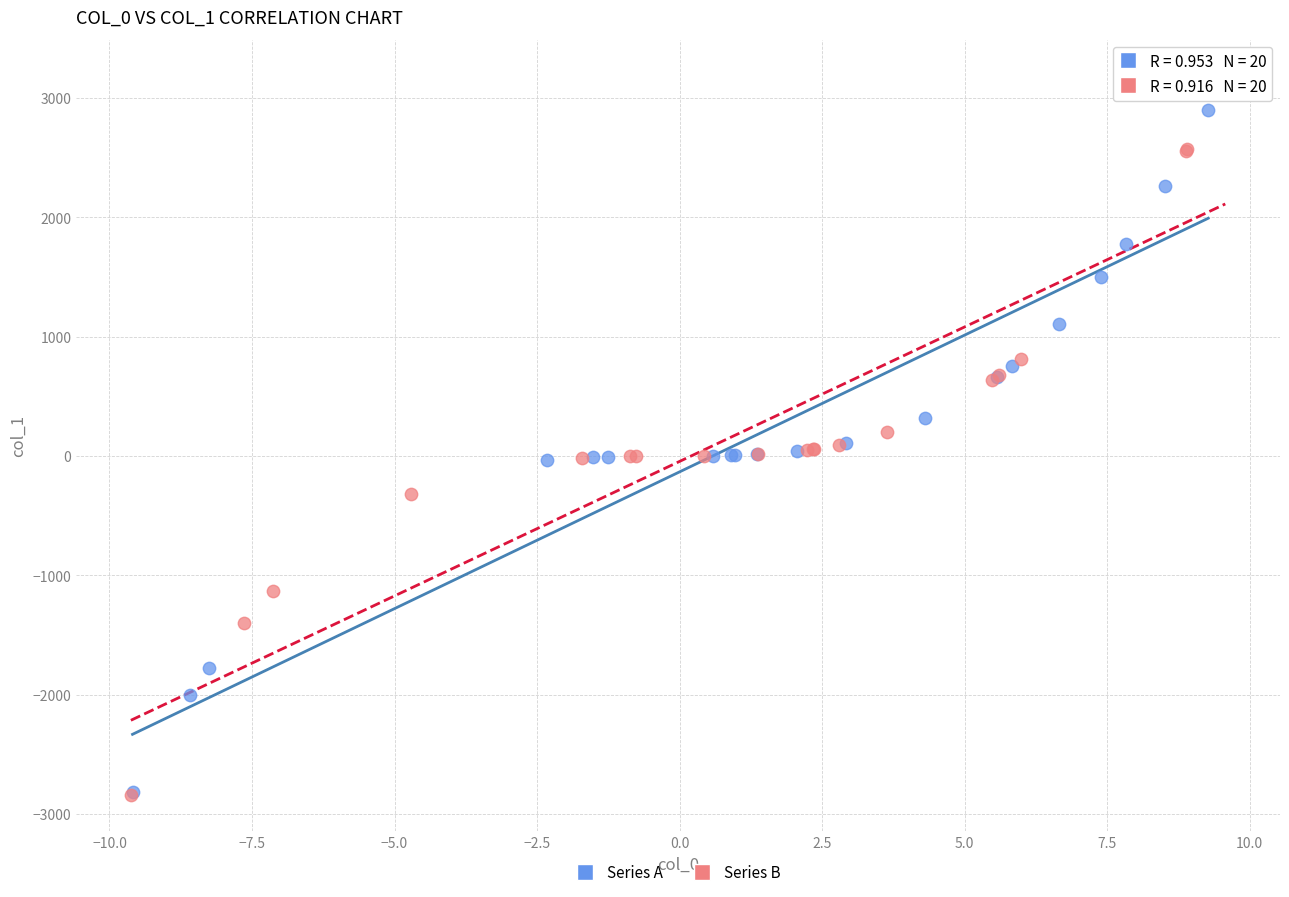

Which series contains the highest Y value?

Series B